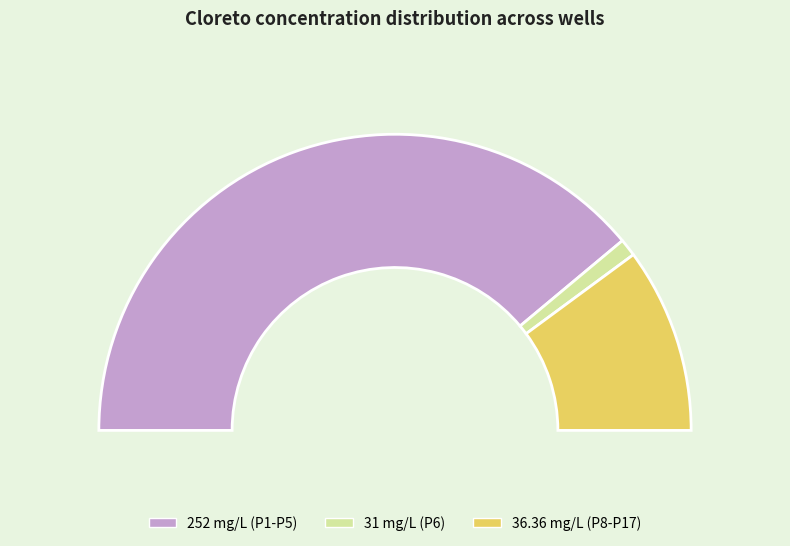

To the nearest percent, what portion does P4 represent?

16%